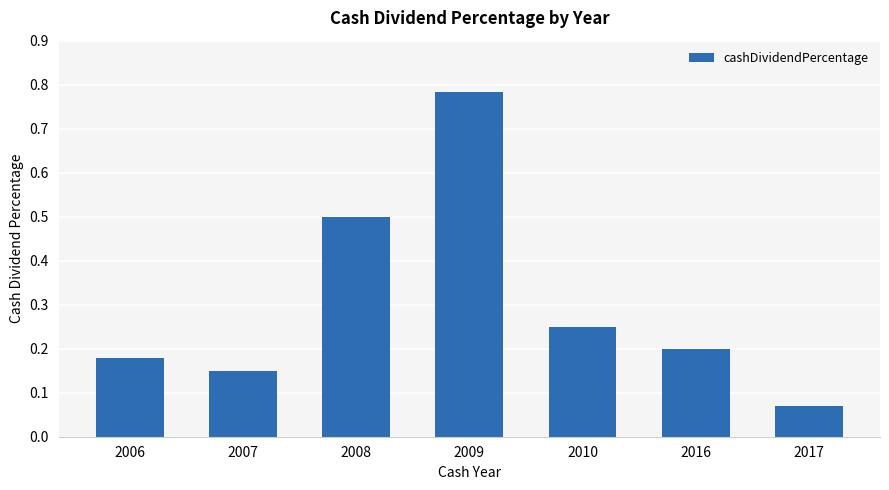

Which label corresponds to the smallest value in the chart?

2017